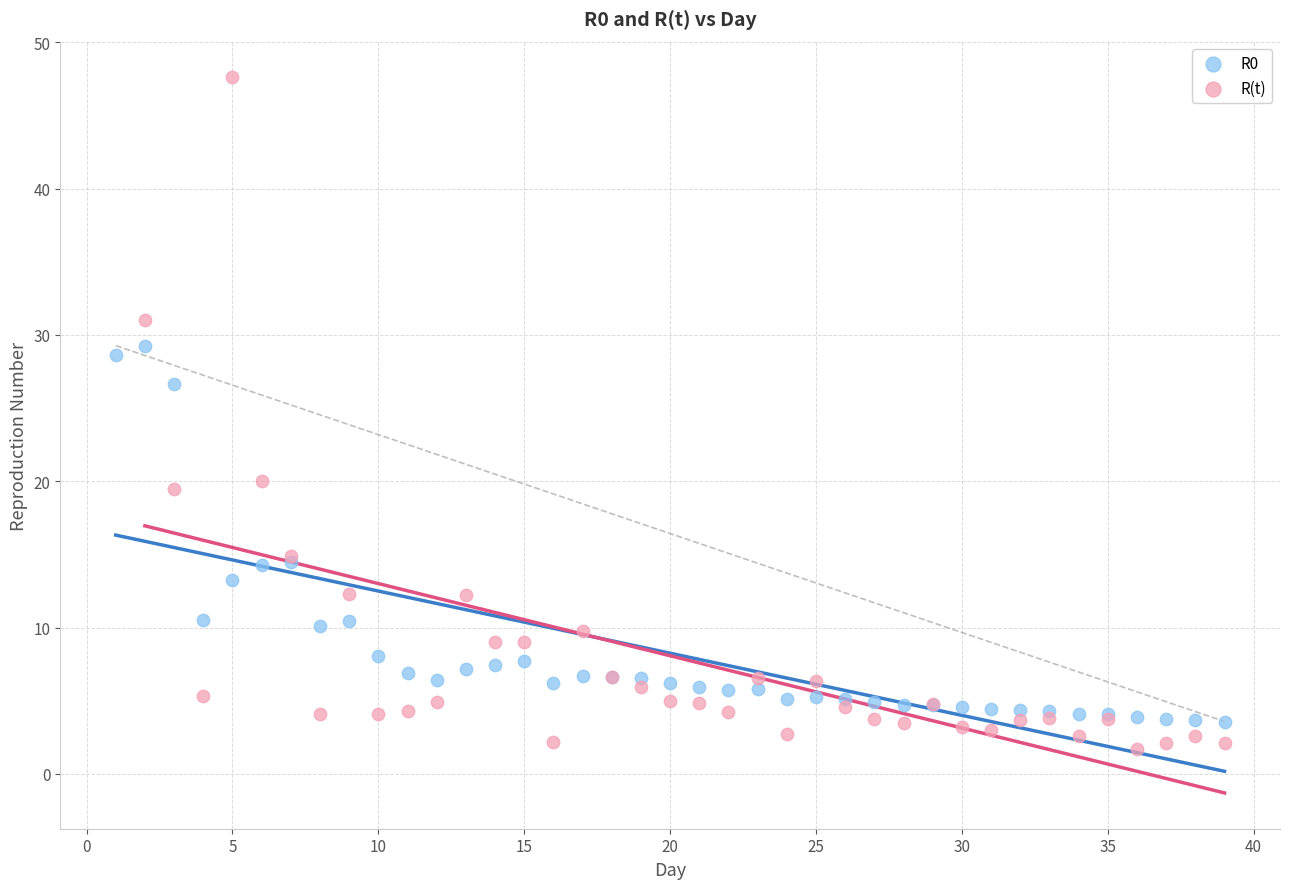

Which series has the widest spread of Y values?

R(t)